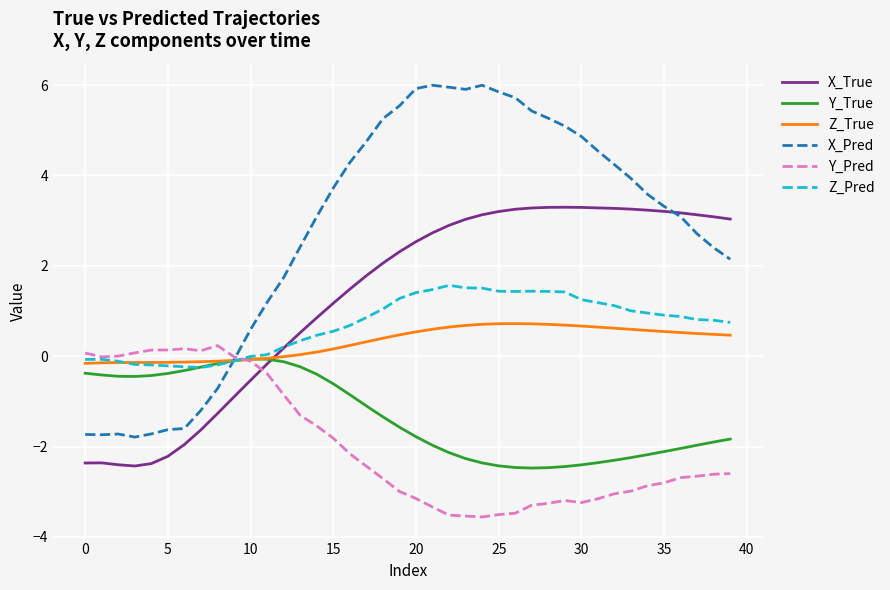

Which series has the widest spread of values?

X_Pred